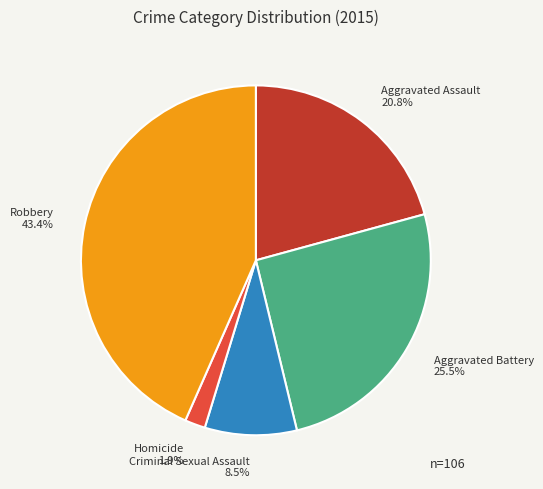

How many segments does this pie chart have?

5